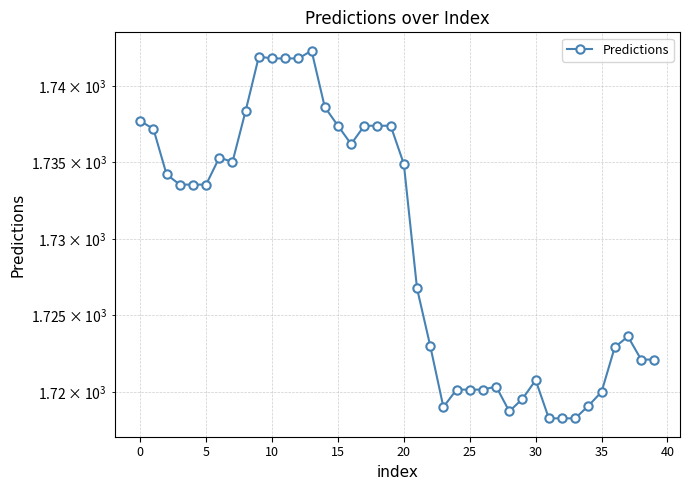

What is the difference between the maximum and minimum values?

24.0